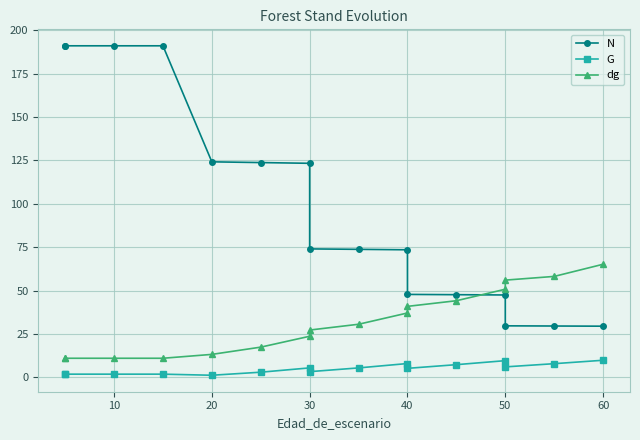

Between 50 and 60, which series saw the biggest shift?

dg